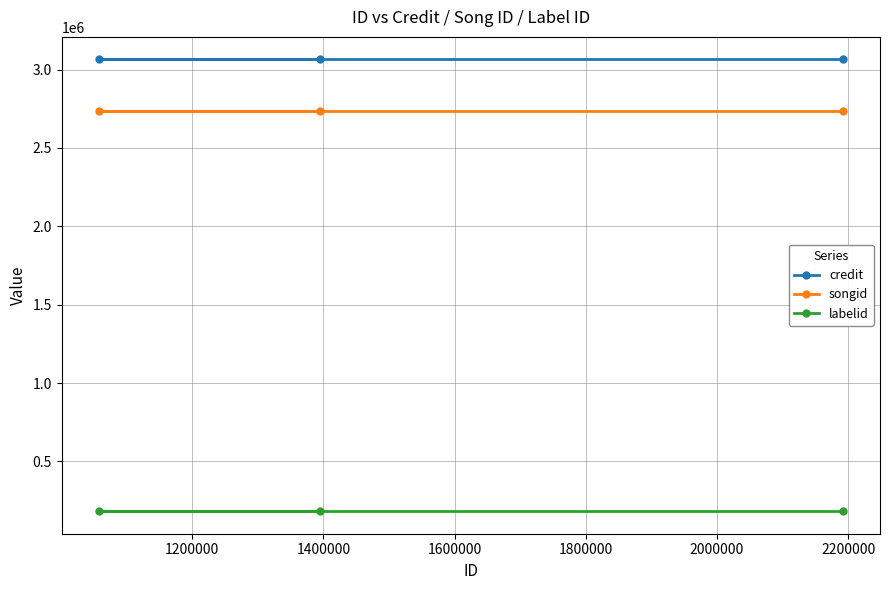

Which series has the largest total across all categories?

credit